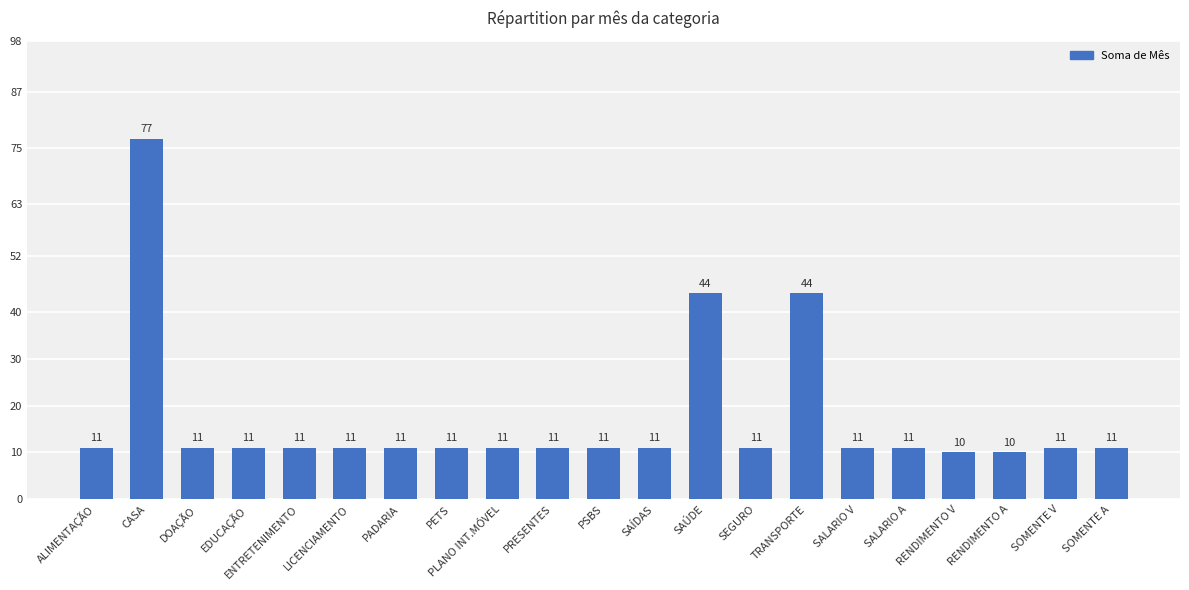

Does the chart contain stacked bars?

No